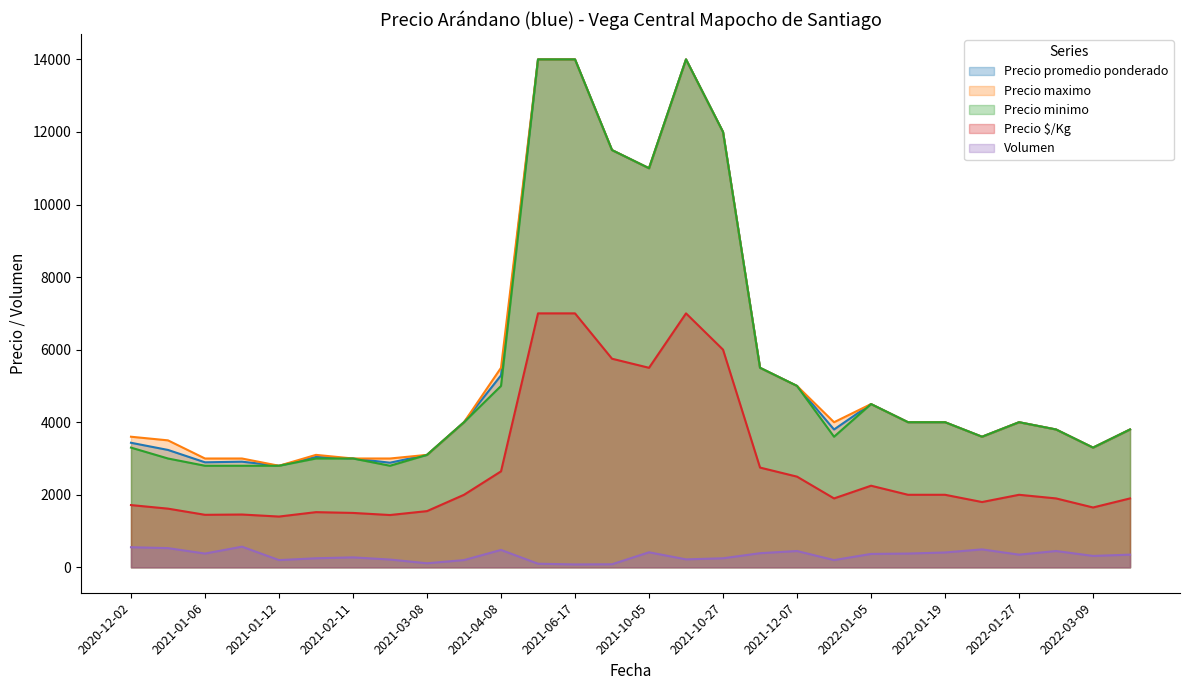

Is it true that Precio $/Kg equals 7000 at 2021-10-13?

True